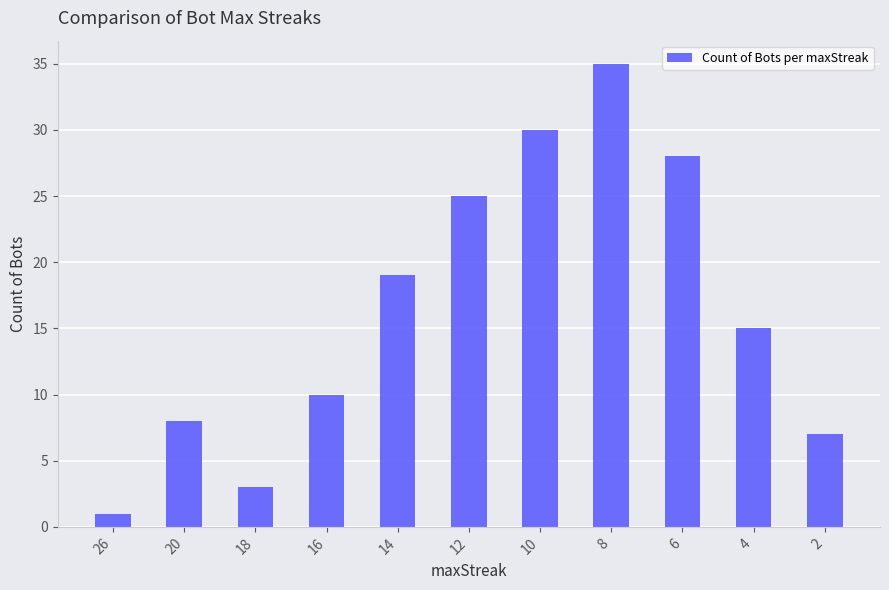

How many bars are there in total?

11